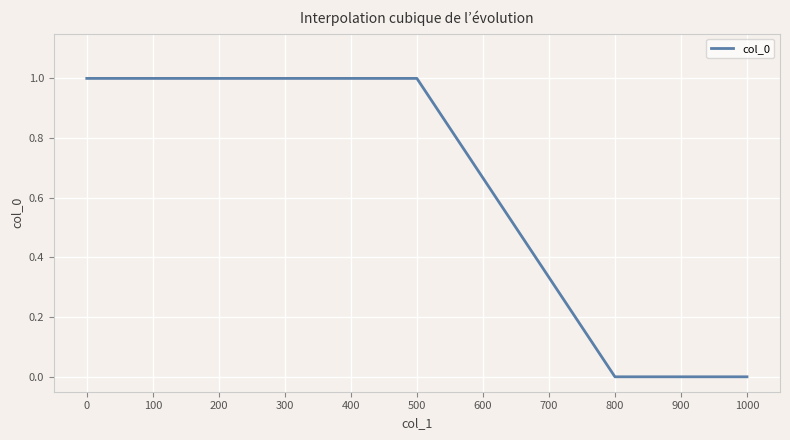

What is the difference between the second highest and second lowest values?

1.0